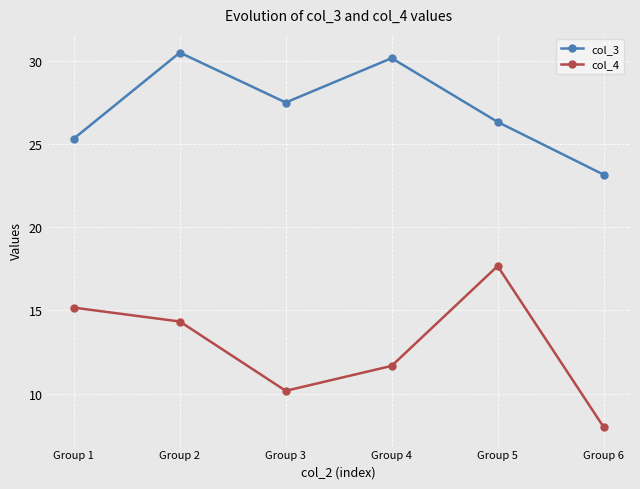

Does the chart display data point markers on the line(s)?

Yes